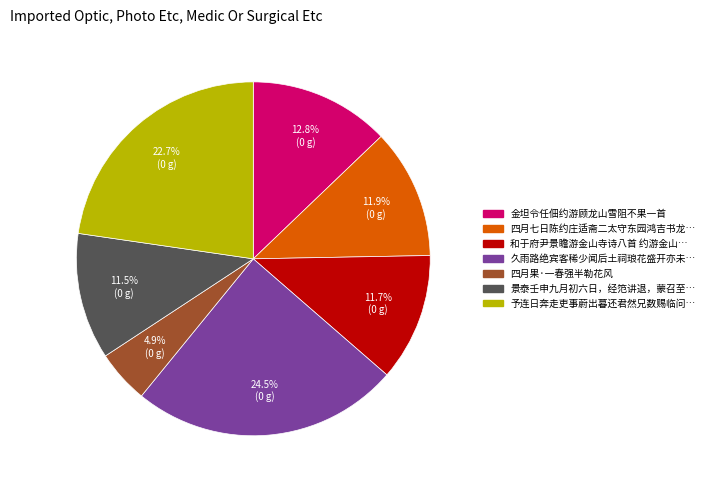

Is there a majority slice in this chart?

No